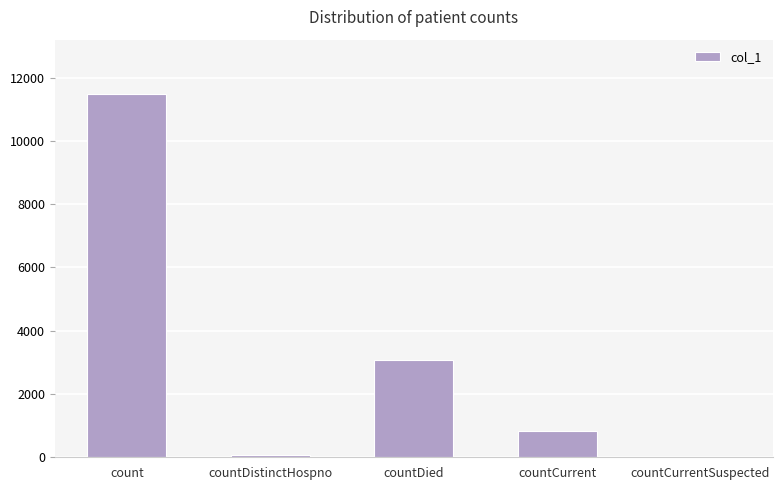

What is the sum of the values at count and countCurrent?

12313